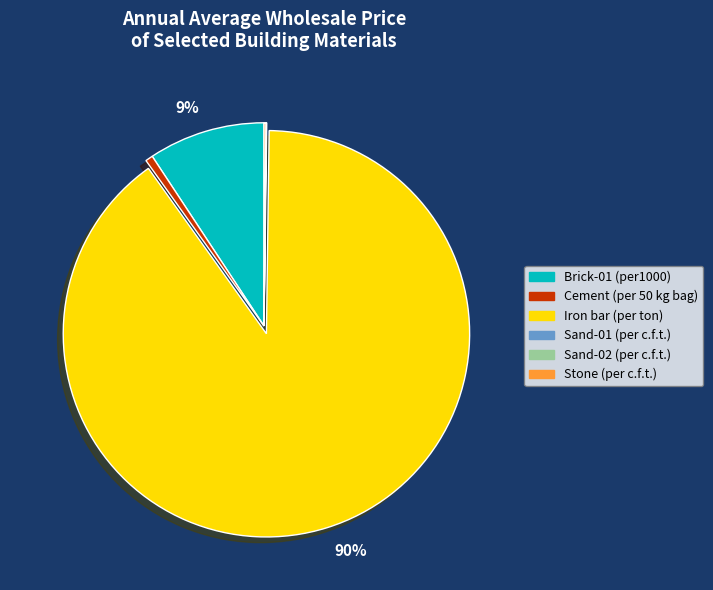

What is the largest slice in the pie chart?

Iron bar (per ton)